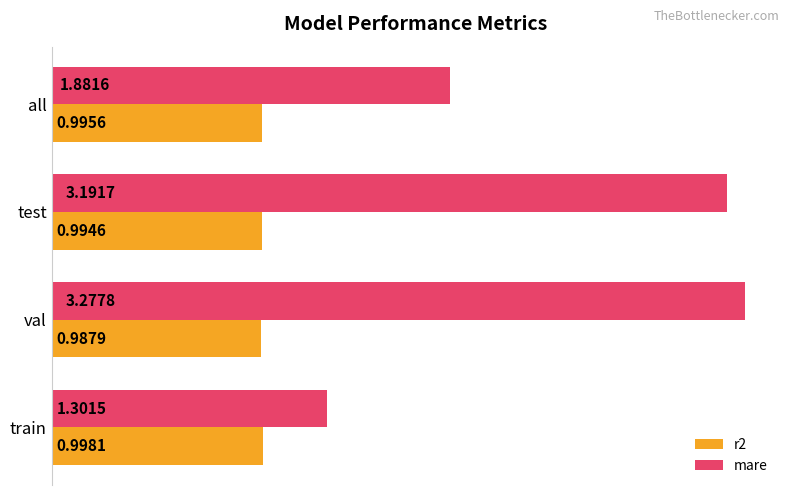

Where is mare nearest to the value 2?

all